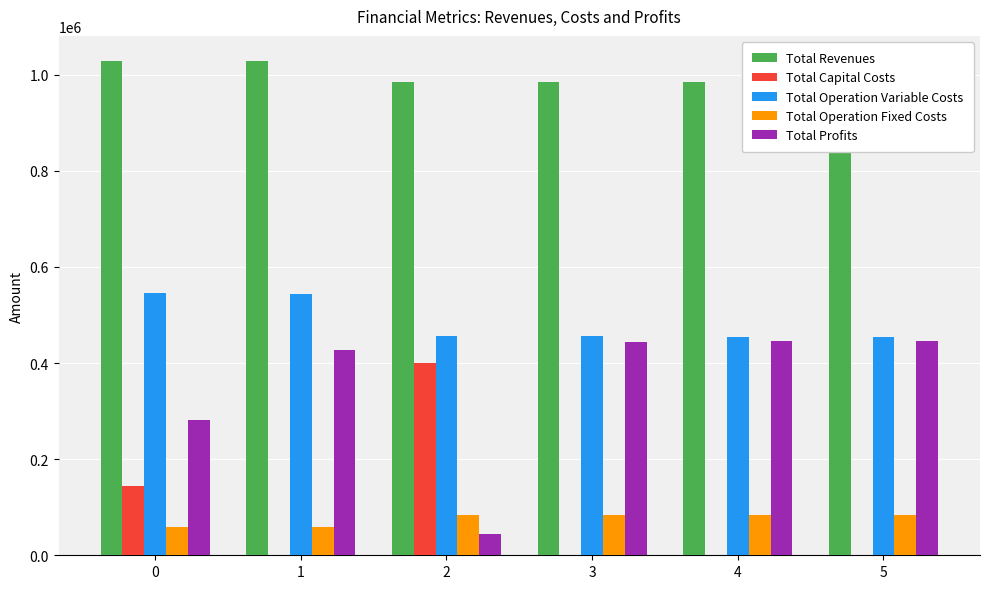

What is the average value of the Total Operation Variable Costs series?

484849.3